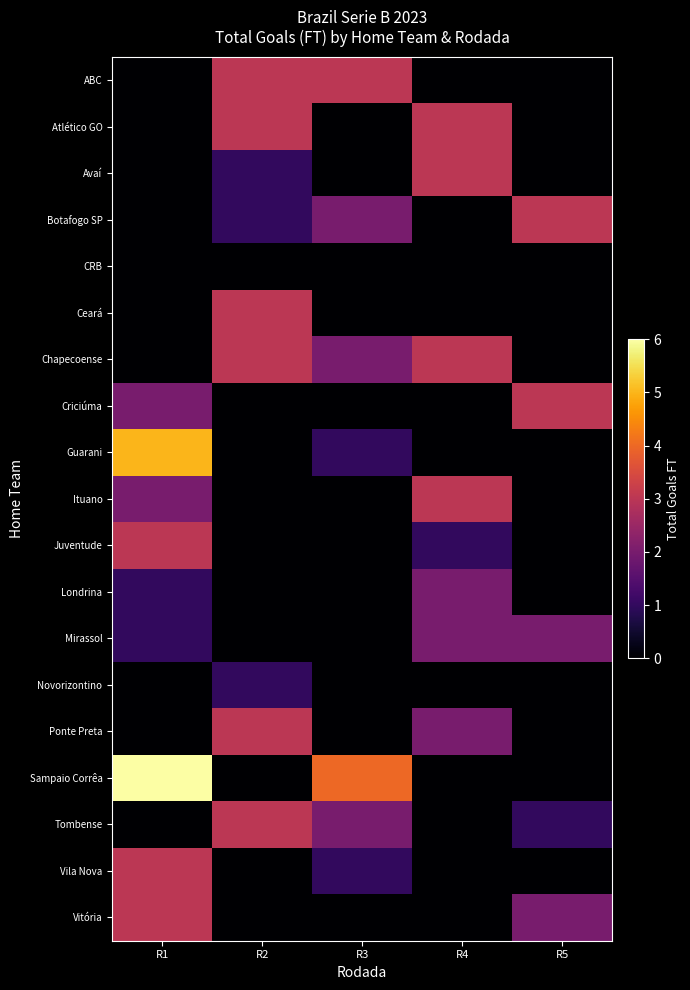

Between R2 and R5, which is larger?

R2